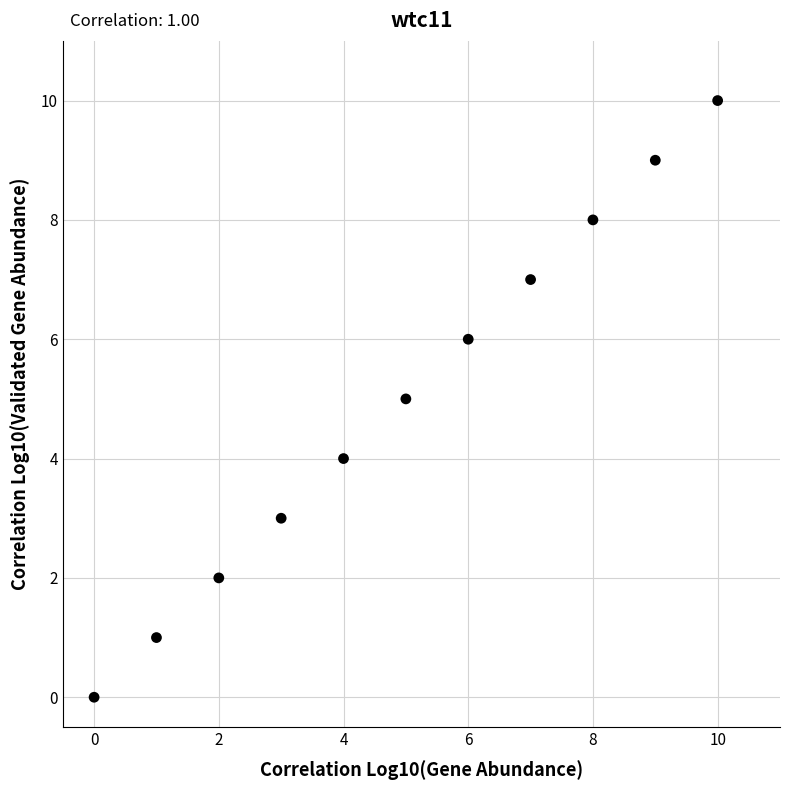

What is the average Y value?

5